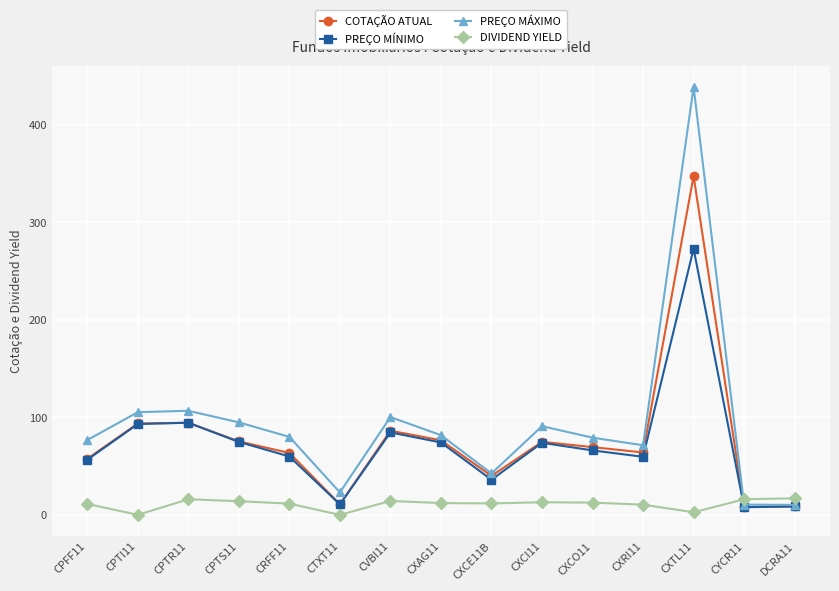

What is the difference between the highest and lowest values at CXAG11?

69.7